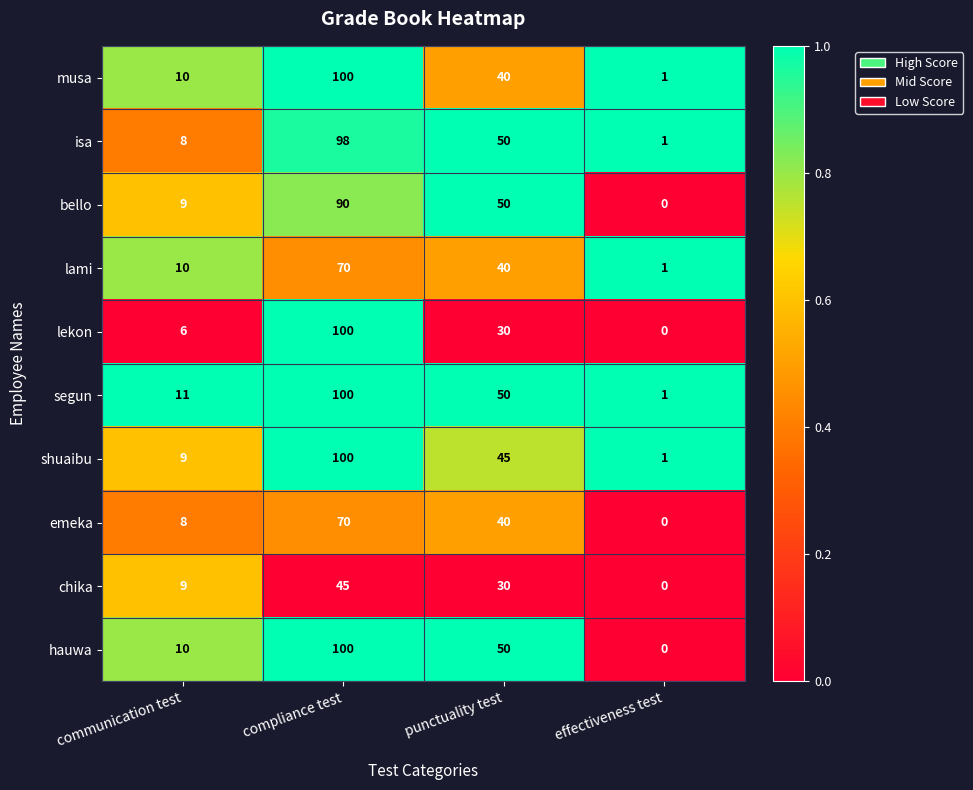

At which label does shuaibu first exceed 45?

compliance test